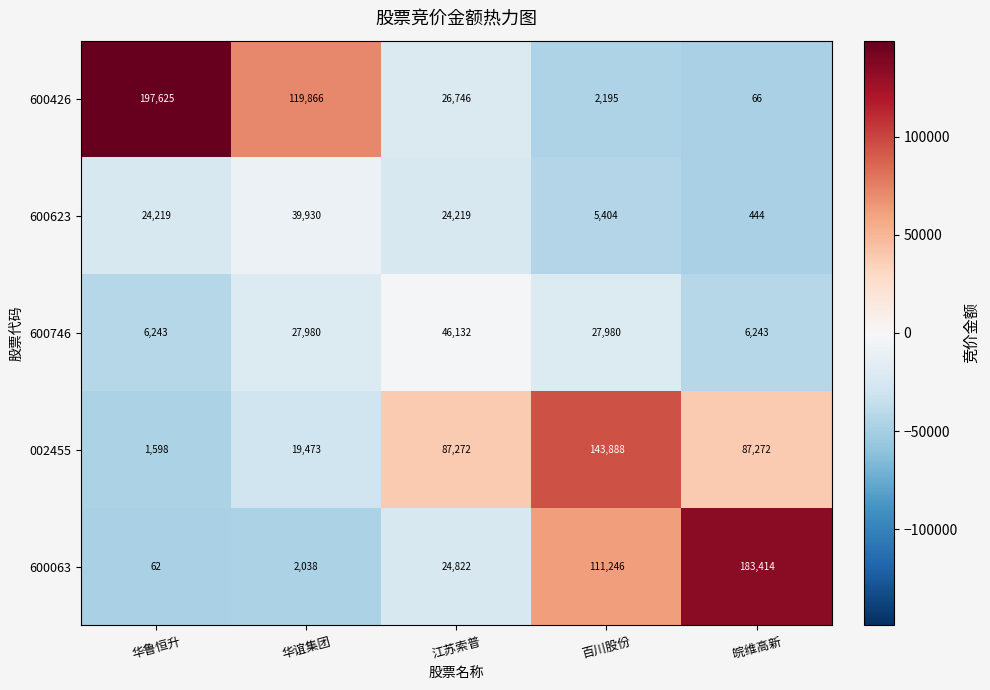

How many data points does each series have?

5